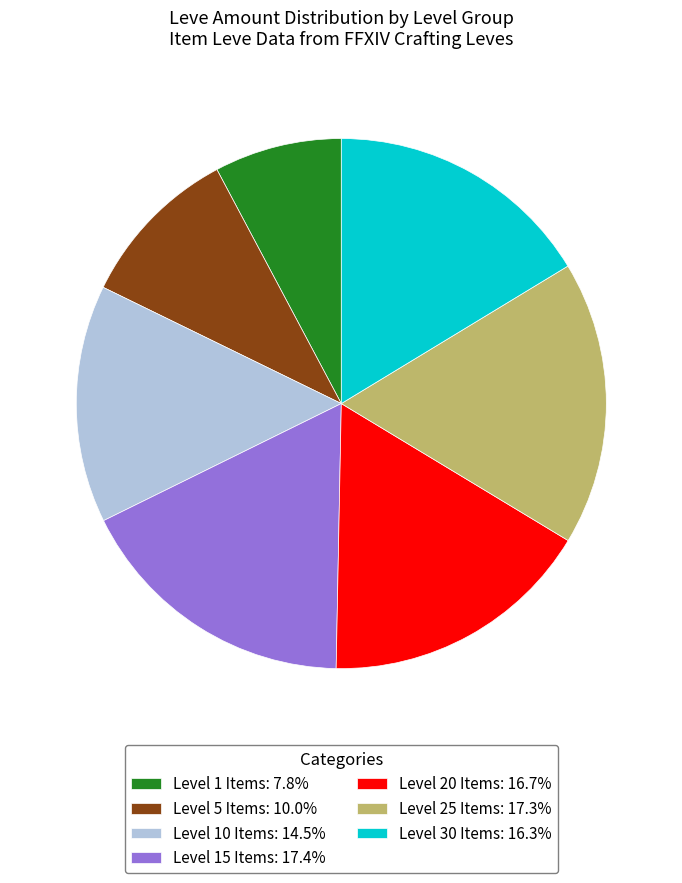

Does Level 30 Items: 16.3% represent more than half of the total?

No